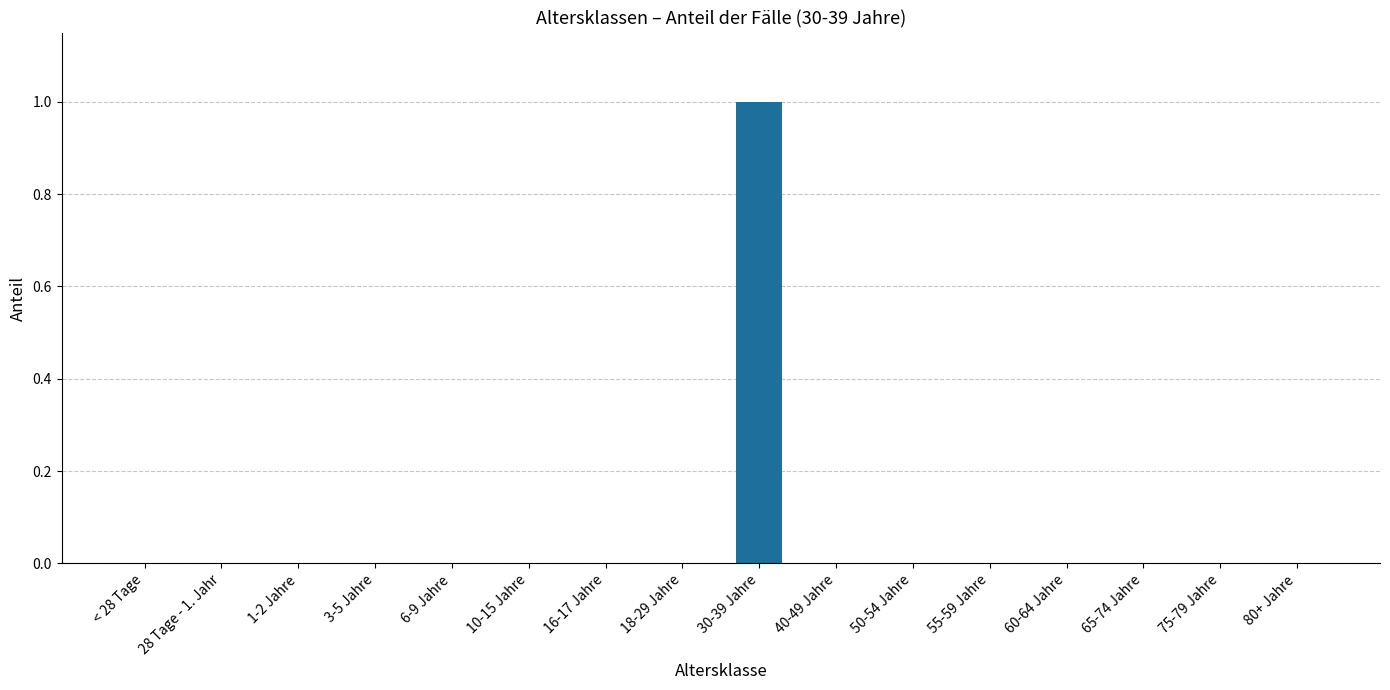

Is it true that the value at 1-2 Jahre is 0?

True